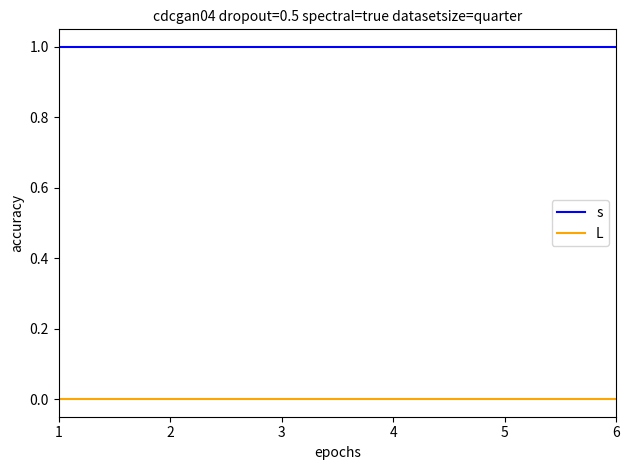

Reading left to right, extract all data points from this chart.

s: 1	1	1	1	1	1
L: 0	0	0	0	0	0